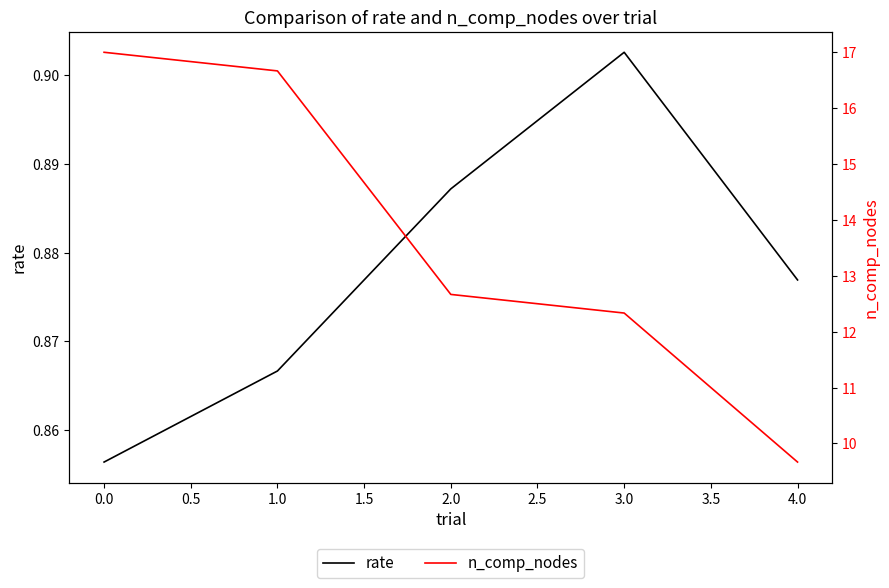

True or false: n_comp_nodes and rate cross at least once.

False